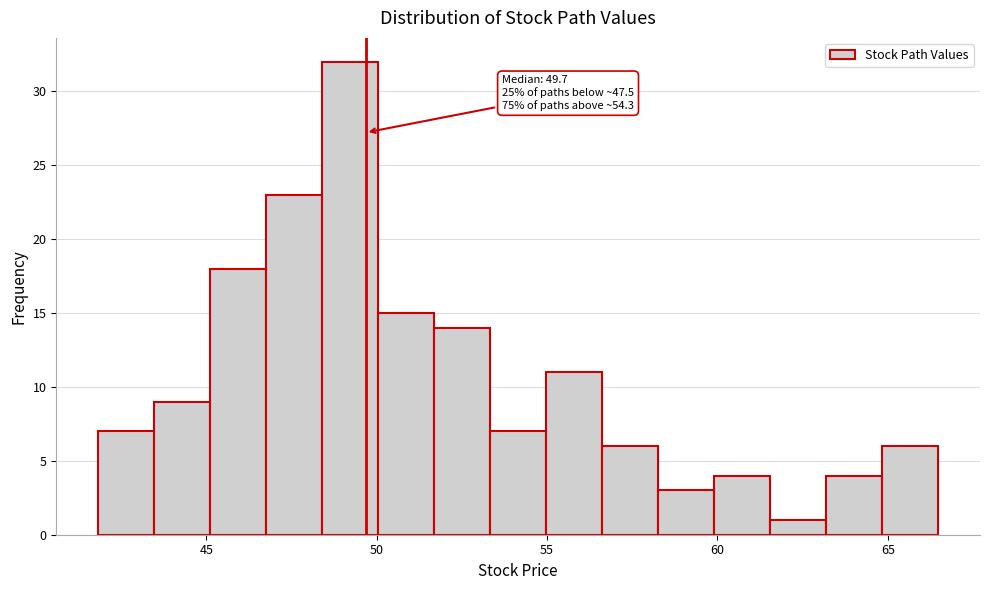

Read against the x-axis, roughly where is the centre of the tallest bar?

49.0